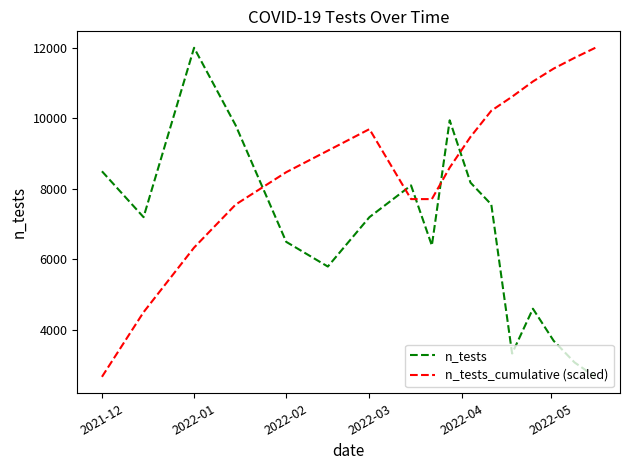

What is the minimum value shown in the chart?

2675.0